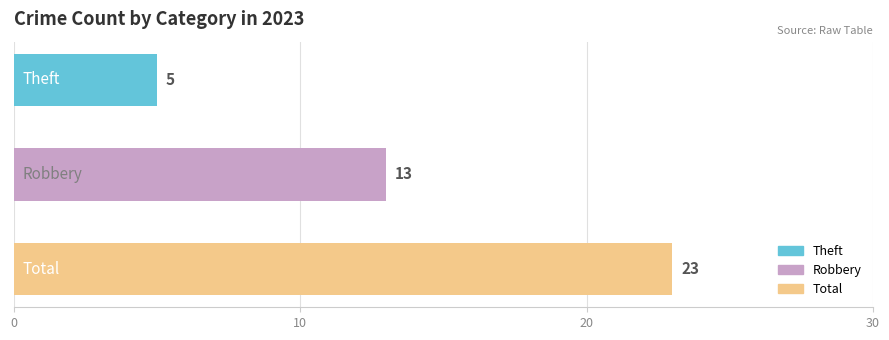

What is the maximum value shown in the chart?

23